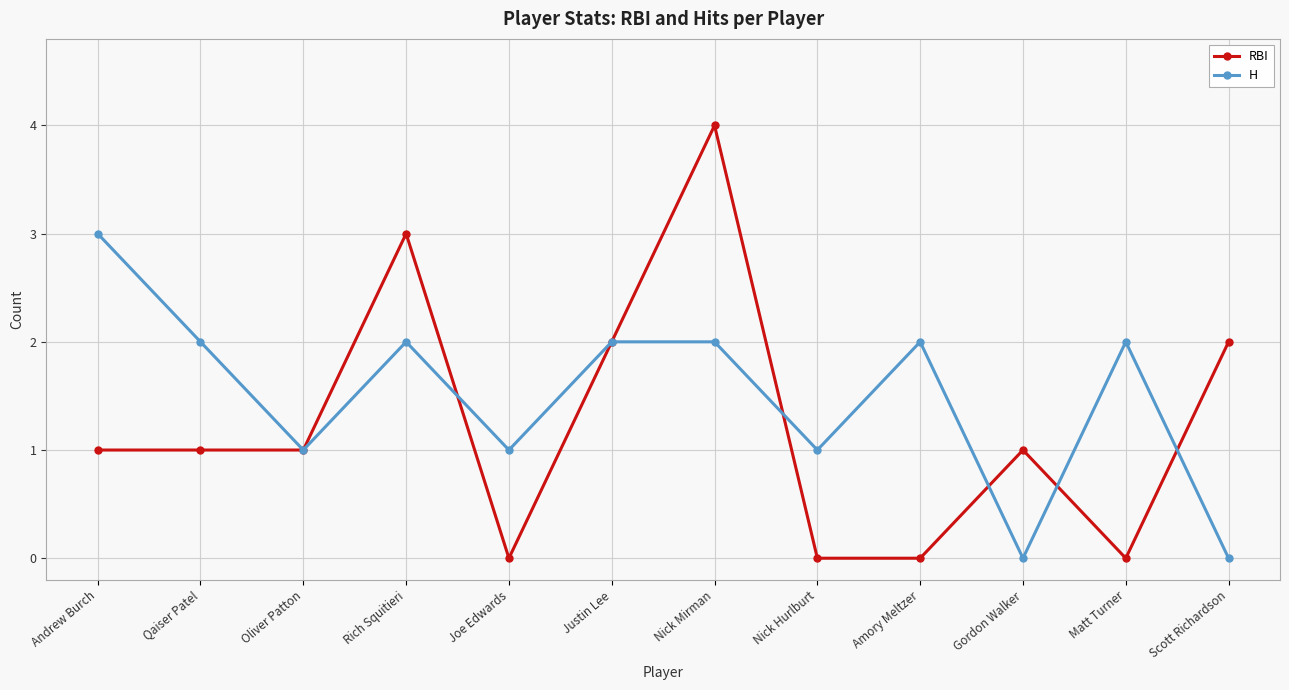

At which category does H reach its first local peak?

Rich Squitieri